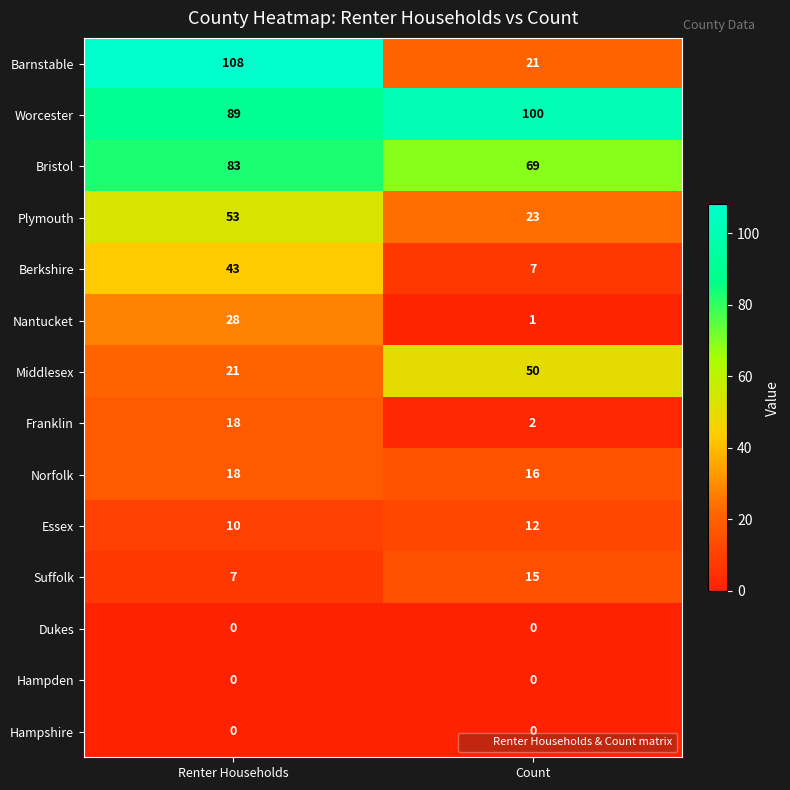

The Franklin series shows 2 at Count. True or false?

True